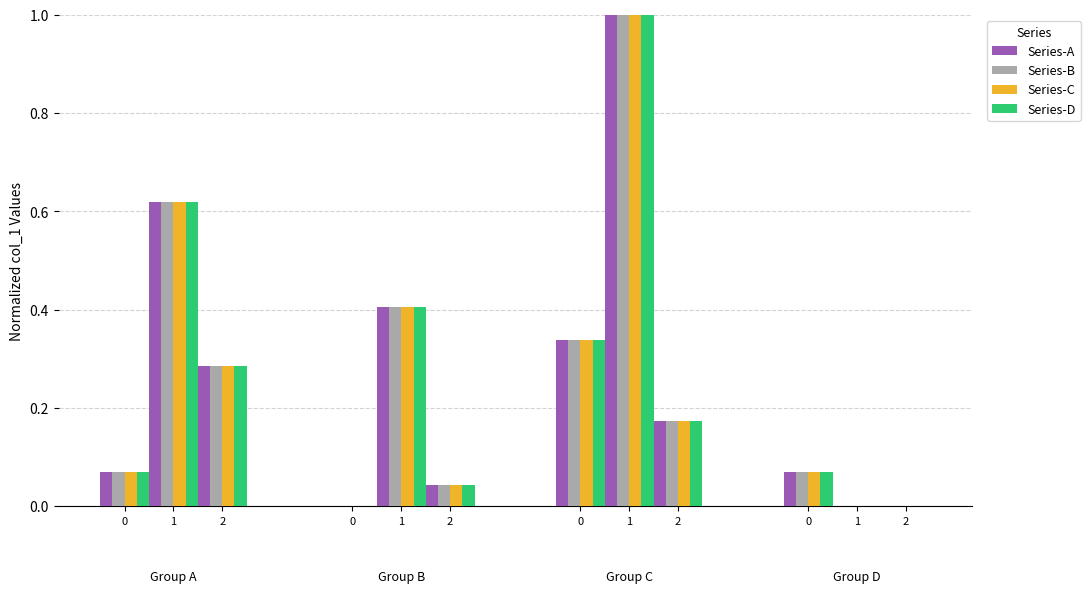

Which category has the highest value in the Series-B series?

1